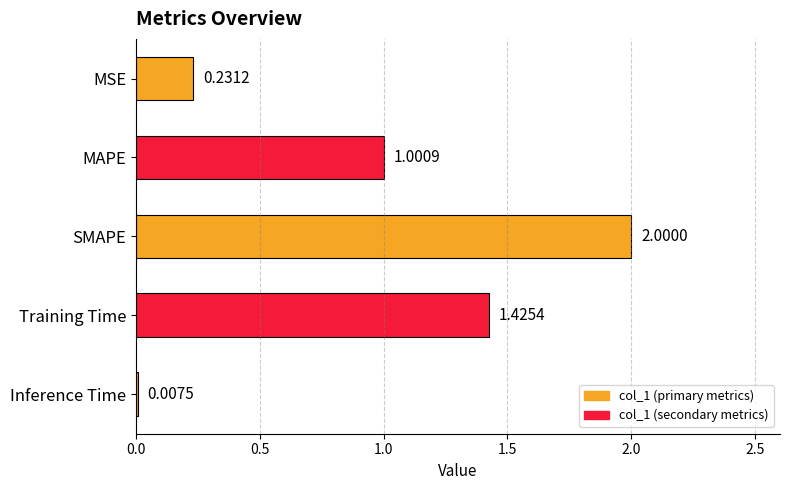

What is the maximum value shown in the chart?

2.0